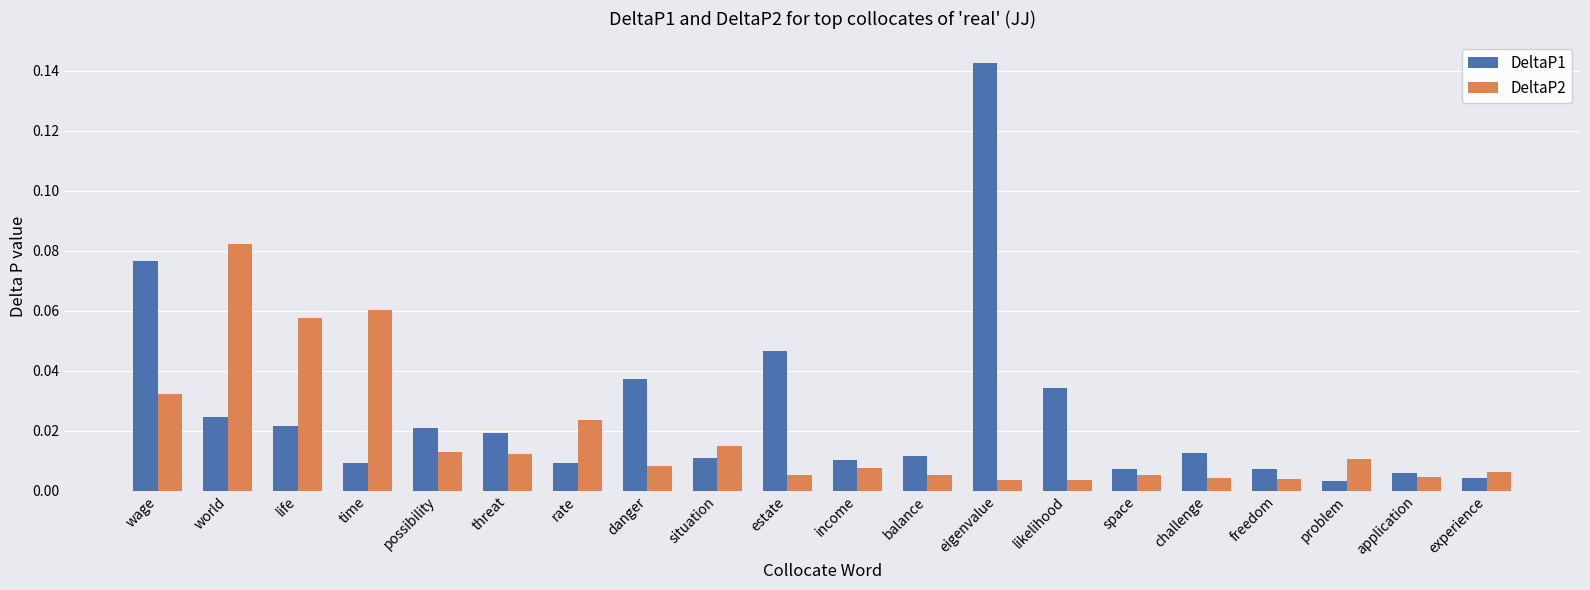

At life, list the series in order from smallest to largest.

DeltaP1, DeltaP2